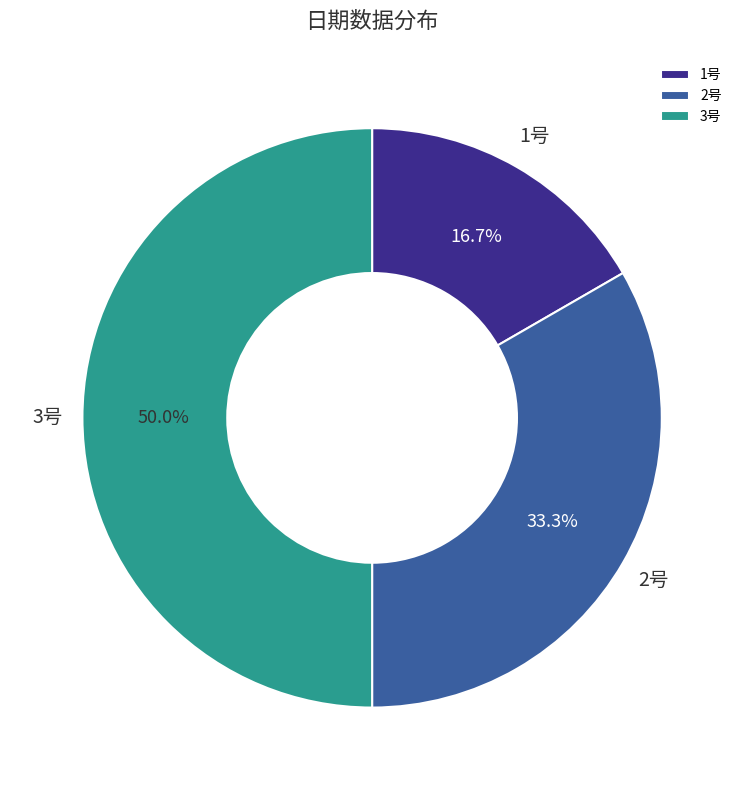

To the nearest percent, what portion does 2号 represent?

33%